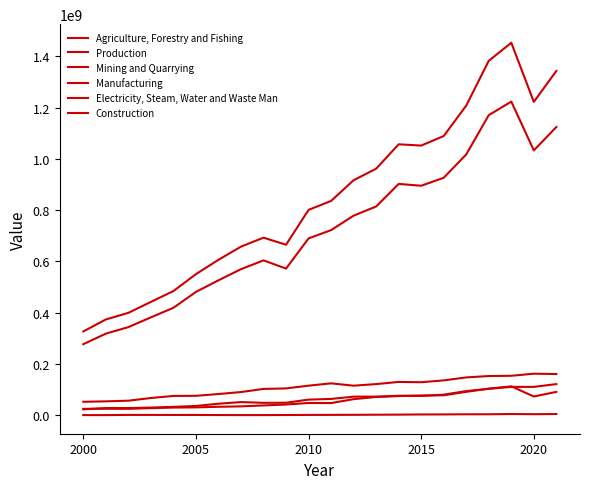

At which label does Electricity, Steam, Water and Waste Man reach its minimum?

2000